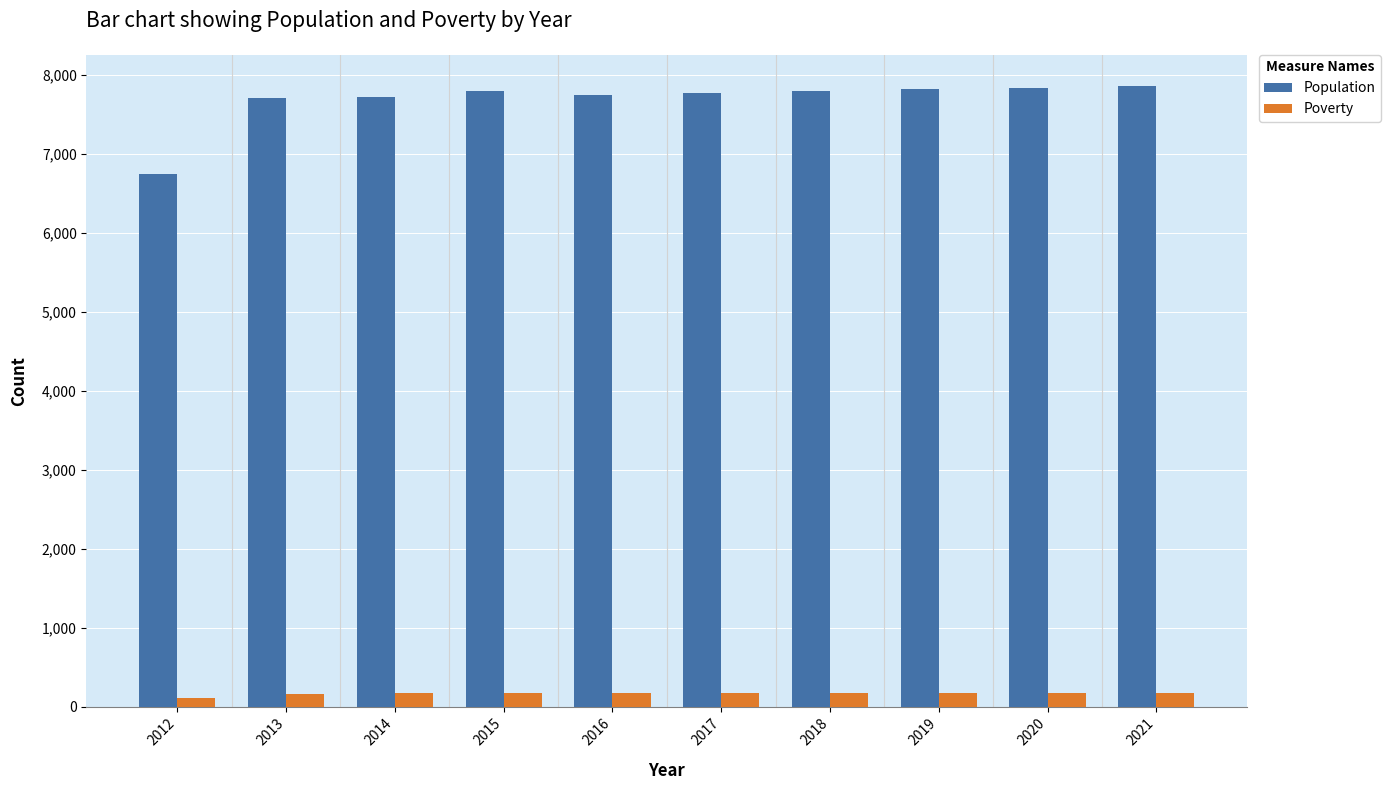

What is the difference between the highest and lowest values at 2014?

7545